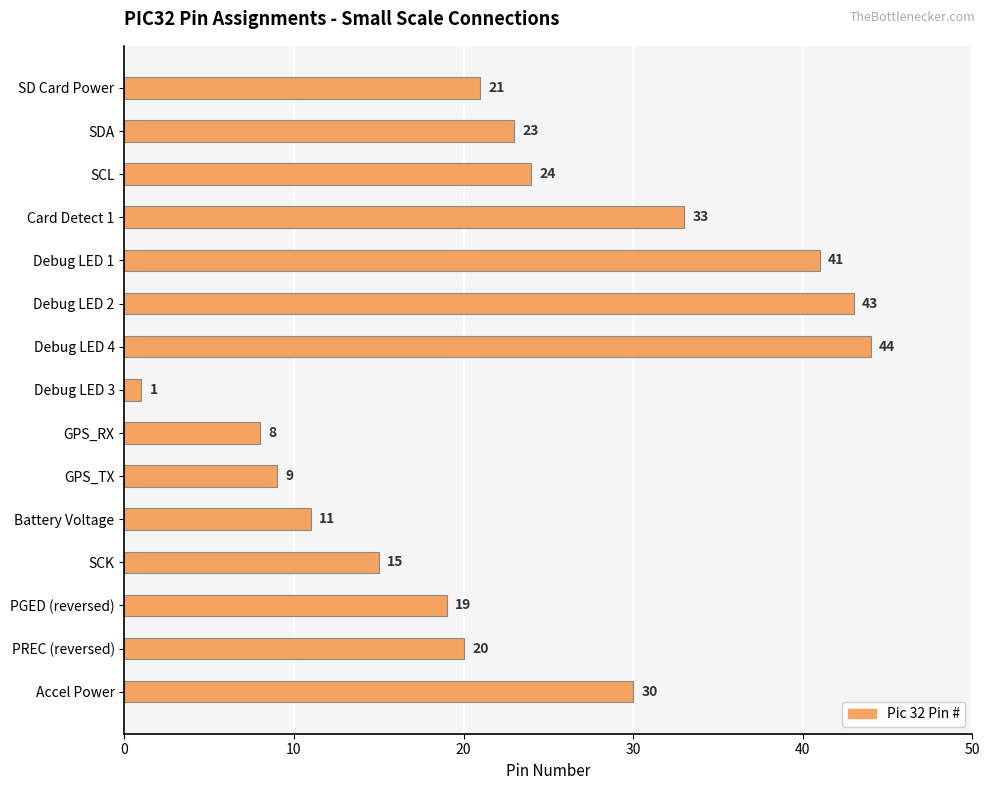

What is the label of the 10th bar from the top?

GPS_TX